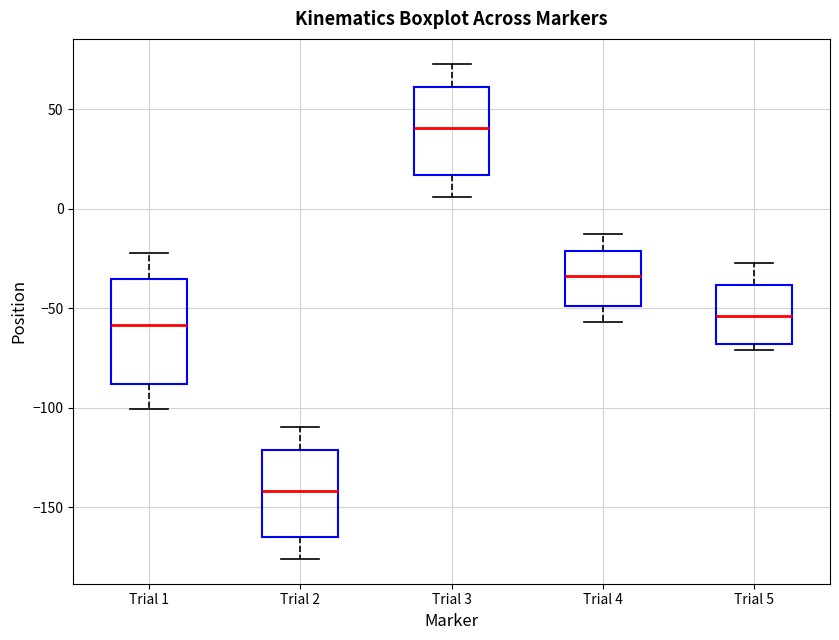

Comparing the boxes themselves (not the whiskers), which one is the tallest?

Trial 1